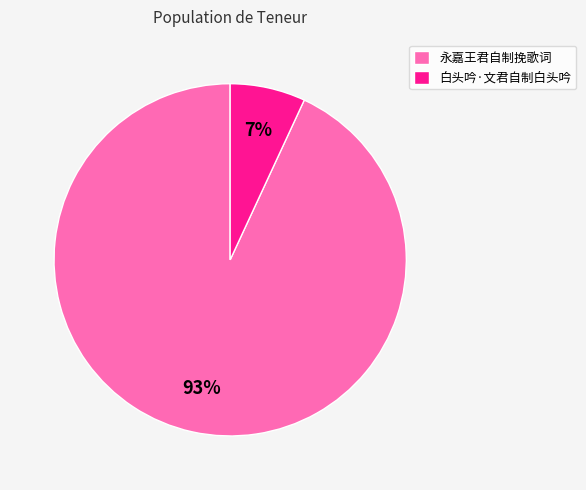

How many slices are in this pie chart?

2